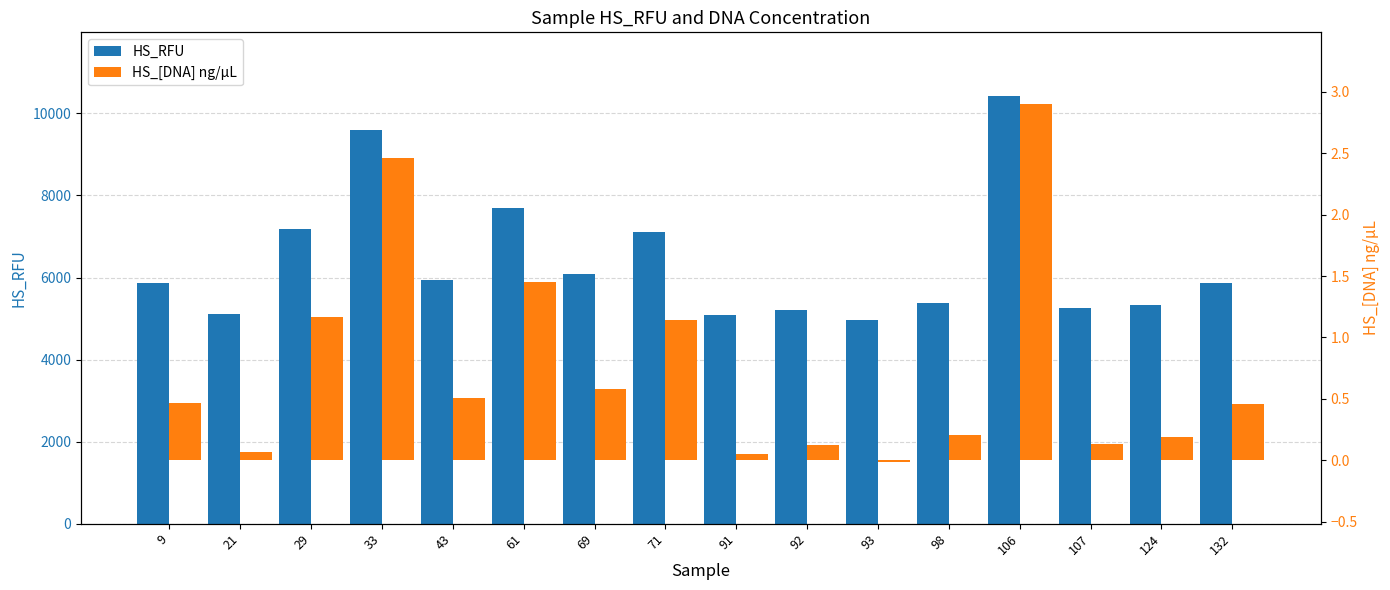

What is the difference between the maximum and minimum values in the HS_[DNA] ng/µL series?

2.9